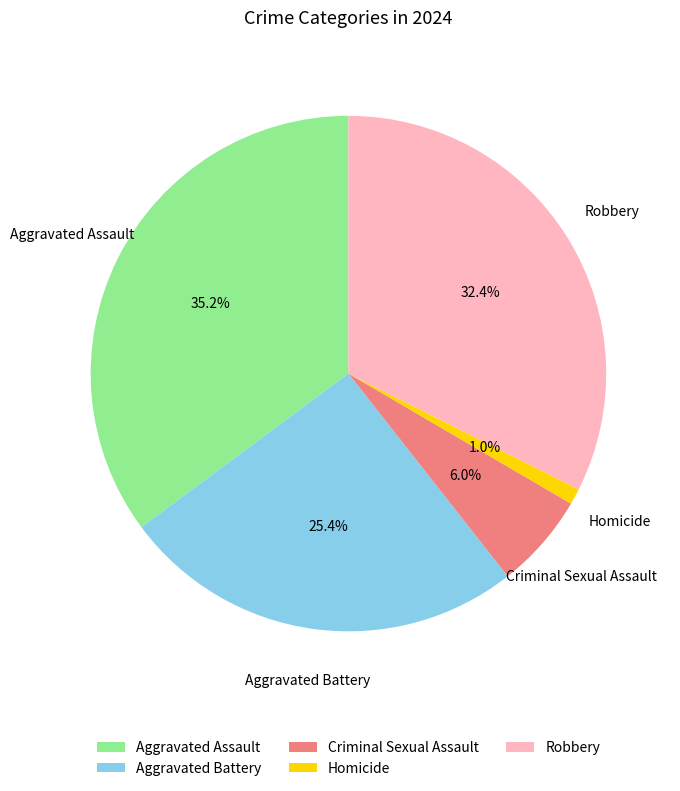

How many slices are in this pie chart?

5